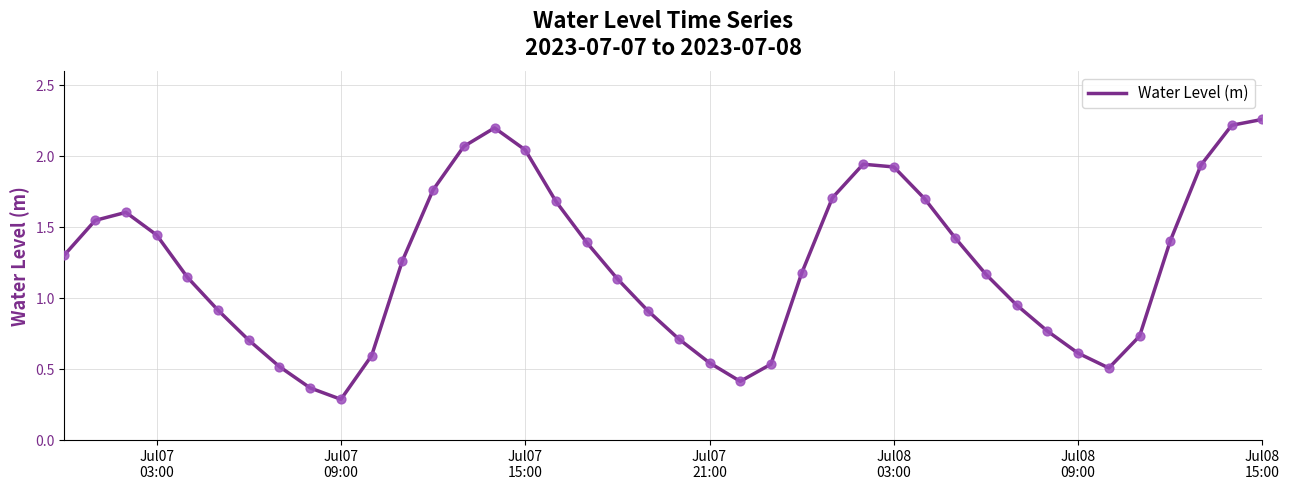

What is the smallest value displayed?

0.3